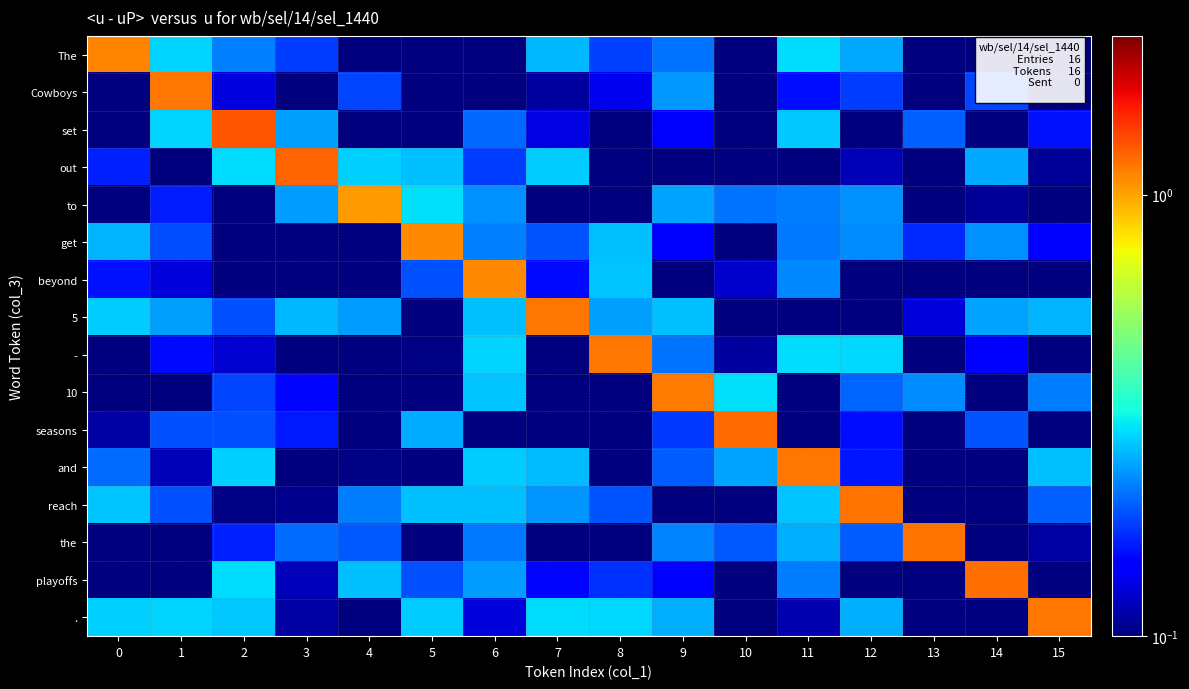

Reading left to right, list all the values displayed in this chart.

The: 0=1.1	1=0.3	2=0.2	3=0.2	4=0.0	5=0.0	6=0.0	7=0.3	8=0.2	9=0.2	10=0.0	11=0.3	12=0.2	13=0.1	14=0.1	15=0.1
Cowboys: 0=0.1	1=1.2	2=0.1	3=0.1	4=0.2	5=0.0	6=0.1	7=0.1	8=0.1	9=0.2	10=0.1	11=0.2	12=0.2	13=0.0	14=0.2	15=0.1
set: 0=0.0	1=0.3	2=1.3	3=0.2	4=0.1	5=0.0	6=0.2	7=0.1	8=0.0	9=0.1	10=0.0	11=0.3	12=0.1	13=0.2	14=0.1	15=0.2
out: 0=0.2	1=0.1	2=0.3	3=1.2	4=0.3	5=0.3	6=0.2	7=0.3	8=0.0	9=0.1	10=0.0	11=0.1	12=0.1	13=0.1	14=0.2	15=0.1
to: 0=0.1	1=0.2	2=0.0	3=0.2	4=1.0	5=0.3	6=0.2	7=0.1	8=0.0	9=0.2	10=0.2	11=0.2	12=0.2	13=0.0	14=0.1	15=0.0
get: 0=0.3	1=0.2	2=0.1	3=0.0	4=0.1	5=1.1	6=0.2	7=0.2	8=0.3	9=0.1	10=0.0	11=0.2	12=0.2	13=0.2	14=0.2	15=0.1
beyond: 0=0.2	1=0.1	2=0.0	3=0.0	4=0.0	5=0.2	6=1.1	7=0.2	8=0.3	9=0.1	10=0.1	11=0.2	12=0.1	13=0.0	14=0.1	15=0.0
5: 0=0.3	1=0.2	2=0.2	3=0.3	4=0.2	5=0.1	6=0.3	7=1.2	8=0.2	9=0.3	10=0.1	11=0.0	12=0.1	13=0.1	14=0.2	15=0.3
-: 0=0.0	1=0.2	2=0.1	3=0.1	4=0.0	5=0.1	6=0.3	7=0.1	8=1.2	9=0.2	10=0.1	11=0.3	12=0.3	13=0.1	14=0.1	15=0.1
10: 0=0.1	1=0.0	2=0.2	3=0.2	4=0.0	5=0.1	6=0.3	7=0.1	8=0.0	9=1.1	10=0.3	11=0.1	12=0.2	13=0.2	14=0.1	15=0.2
seasons: 0=0.1	1=0.2	2=0.2	3=0.2	4=0.0	5=0.3	6=0.1	7=0.1	8=0.0	9=0.2	10=1.2	11=0.0	12=0.2	13=0.1	14=0.2	15=0.1
and: 0=0.2	1=0.1	2=0.3	3=0.0	4=0.1	5=0.0	6=0.3	7=0.3	8=0.1	9=0.2	10=0.2	11=1.2	12=0.2	13=0.1	14=0.0	15=0.3
reach: 0=0.3	1=0.2	2=0.1	3=0.1	4=0.2	5=0.3	6=0.3	7=0.2	8=0.2	9=0.0	10=0.0	11=0.3	12=1.2	13=0.0	14=0.0	15=0.2
the: 0=0.0	1=0.0	2=0.2	3=0.2	4=0.2	5=0.1	6=0.2	7=0.1	8=0.1	9=0.2	10=0.2	11=0.3	12=0.2	13=1.2	14=0.0	15=0.1
playoffs: 0=0.1	1=0.1	2=0.3	3=0.1	4=0.3	5=0.2	6=0.2	7=0.2	8=0.2	9=0.1	10=0.1	11=0.2	12=0.1	13=0.0	14=1.2	15=0.1
.: 0=0.3	1=0.3	2=0.3	3=0.1	4=0.0	5=0.3	6=0.1	7=0.3	8=0.3	9=0.3	10=0.1	11=0.1	12=0.3	13=0.1	14=0.1	15=1.2